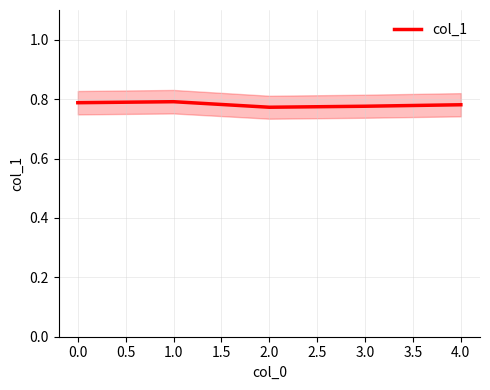

What is the sum of the values at 0.0 and 2.0?

1.6